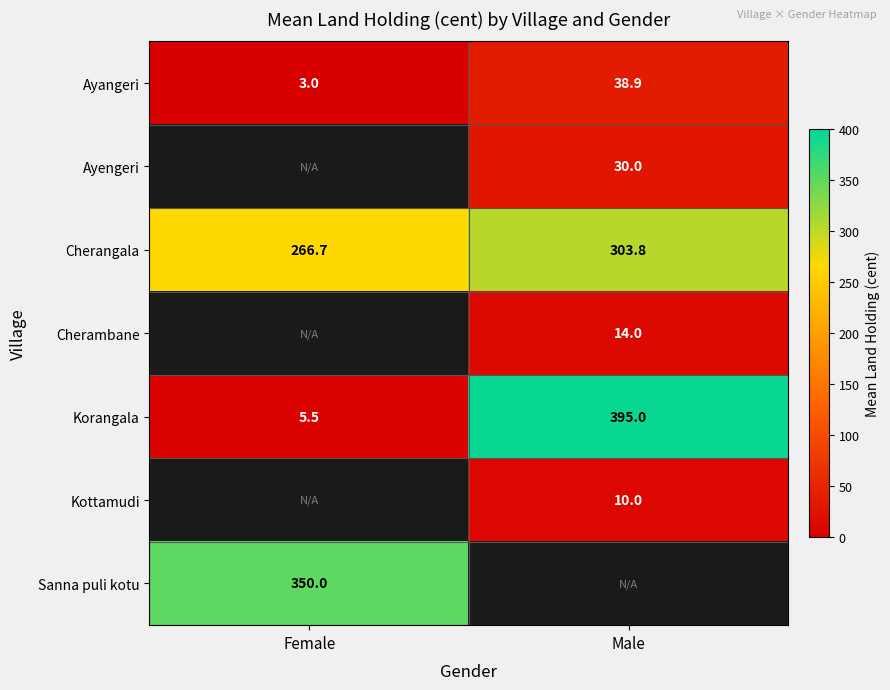

Count the number of data series in this chart.

7